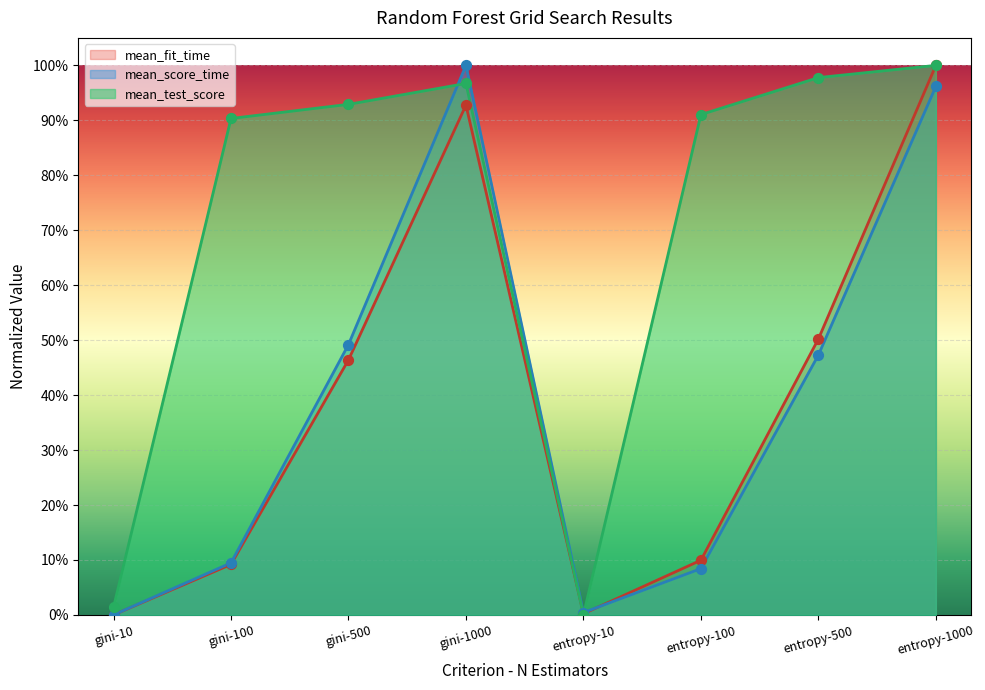

What are all the series names shown in the legend?

mean_fit_time, mean_score_time, mean_test_score